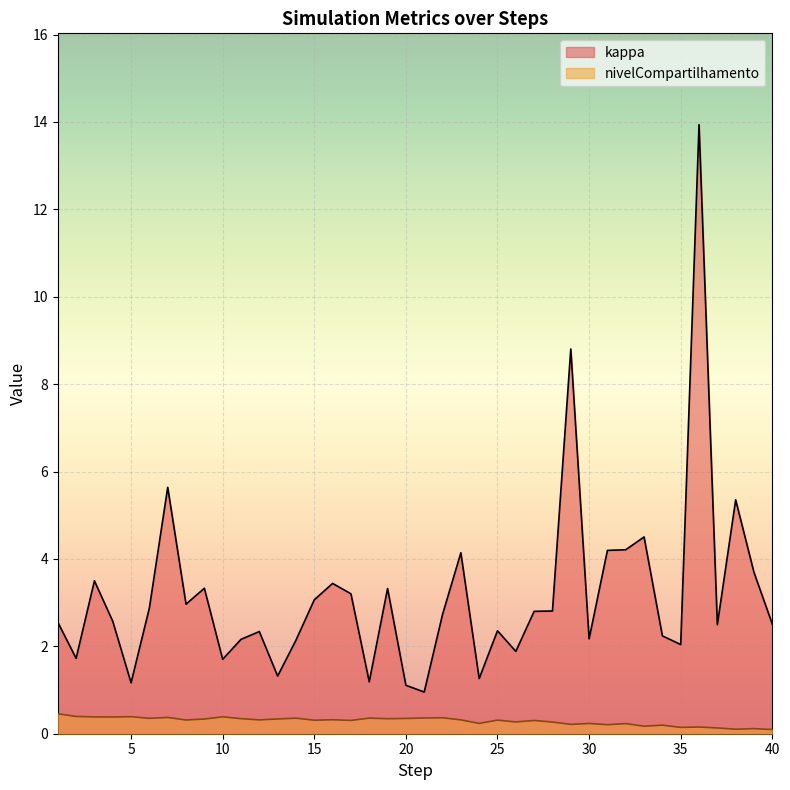

Reading left to right, what are all the values shown in this chart?

kappa: 1=2.6	2=1.7	3=3.5	4=2.6	5=1.2	6=2.9	7=5.6	8=3.0	9=3.3	10=1.7	11=2.2	12=2.3	13=1.3	14=2.1	15=3.1	16=3.4	17=3.2	18=1.2	19=3.3	20=1.1	21=1.0	22=2.7	23=4.1	24=1.3	25=2.4	26=1.9	27=2.8	28=2.8	29=8.8	30=2.2	31=4.2	32=4.2	33=4.5	34=2.2	35=2.0	36=13.9	37=2.5	38=5.4	39=3.7	40=2.5
nivelCompartilhamento: 1=0.5	2=0.4	3=0.4	4=0.4	5=0.4	6=0.4	7=0.4	8=0.3	9=0.3	10=0.4	11=0.3	12=0.3	13=0.3	14=0.4	15=0.3	16=0.3	17=0.3	18=0.4	19=0.3	20=0.3	21=0.4	22=0.4	23=0.3	24=0.2	25=0.3	26=0.3	27=0.3	28=0.3	29=0.2	30=0.2	31=0.2	32=0.2	33=0.2	34=0.2	35=0.1	36=0.2	37=0.1	38=0.1	39=0.1	40=0.1